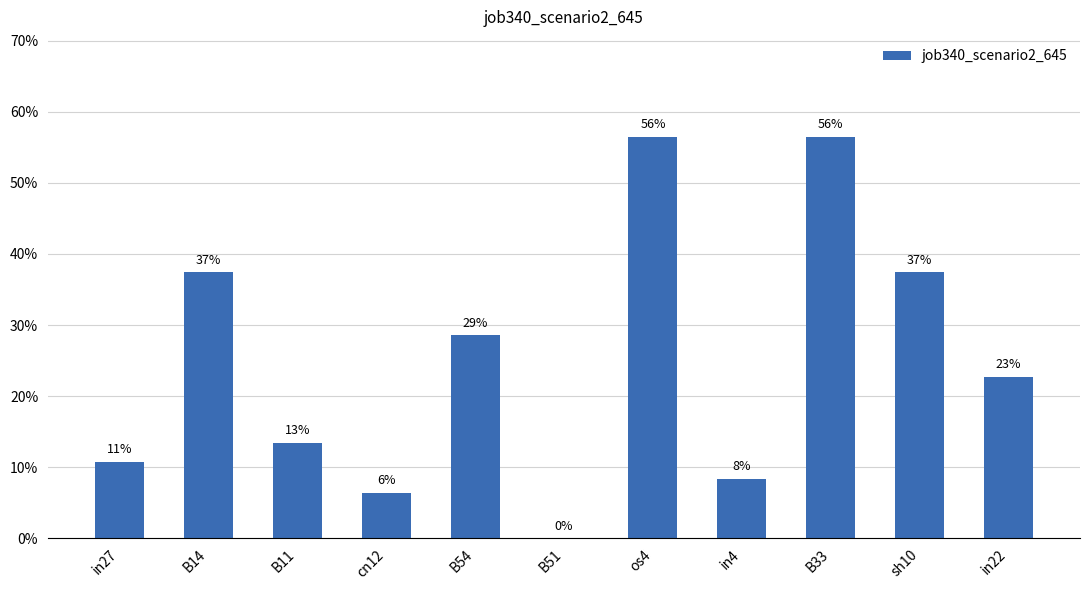

What is the difference between the values at B14 and B11?

0.2